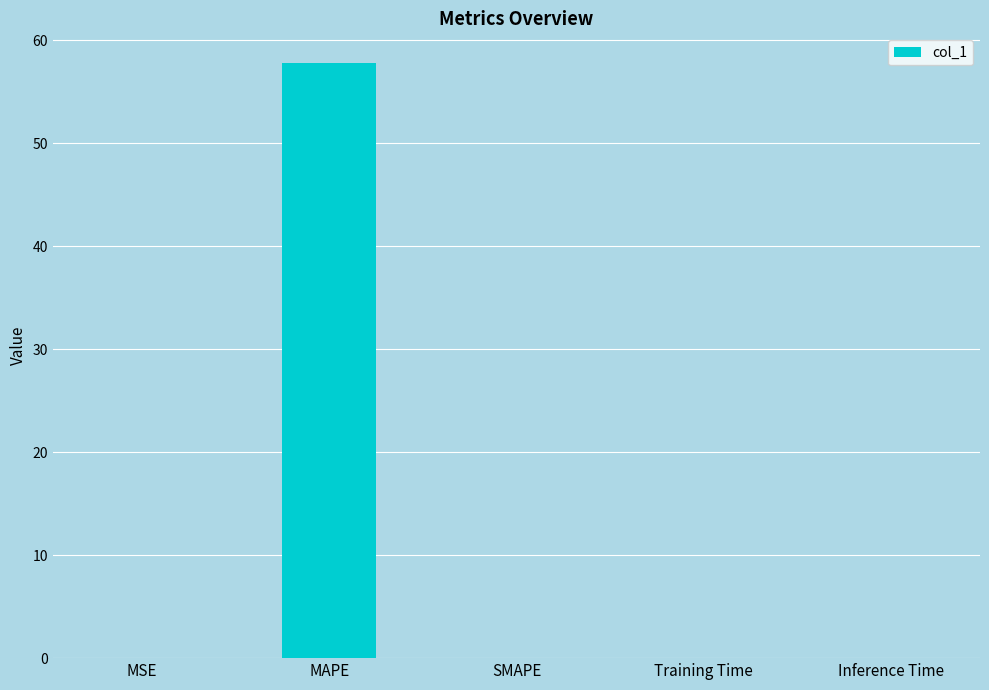

What is the sum of all values?

57.8